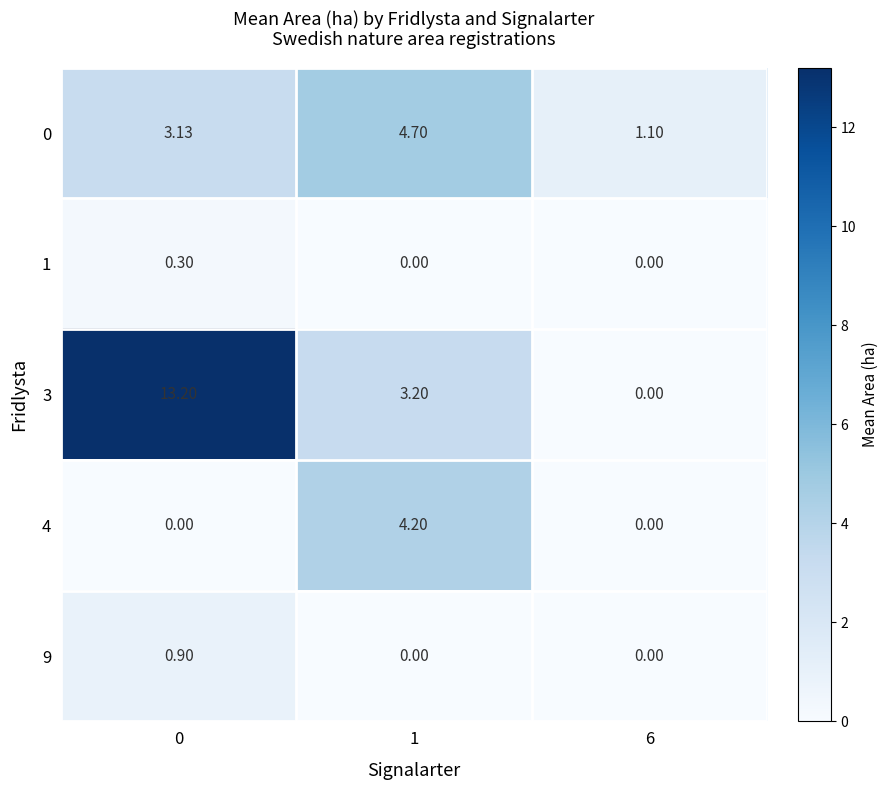

How many values in 1 are above zero?

1